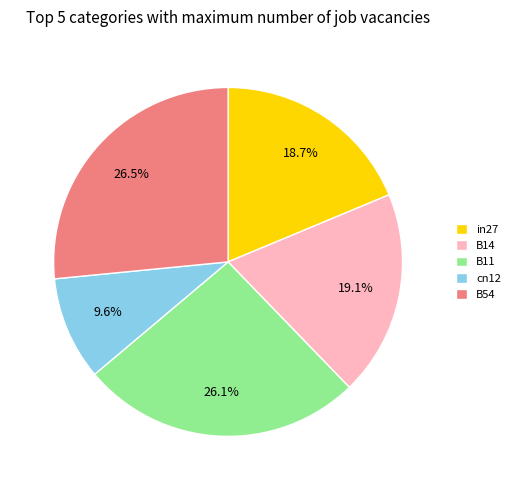

Is B14 the majority of the pie?

No